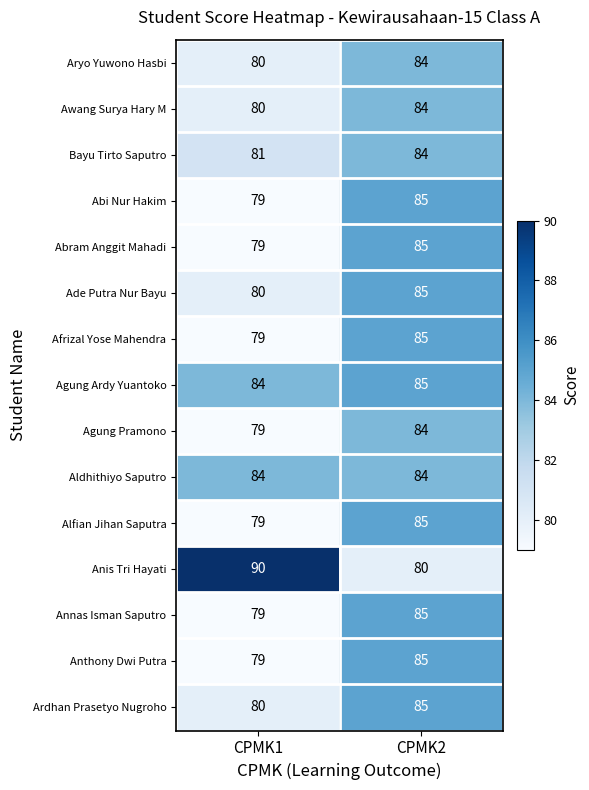

What is the difference between the Afrizal Yose Mahendra values at CPMK2 and CPMK1?

6